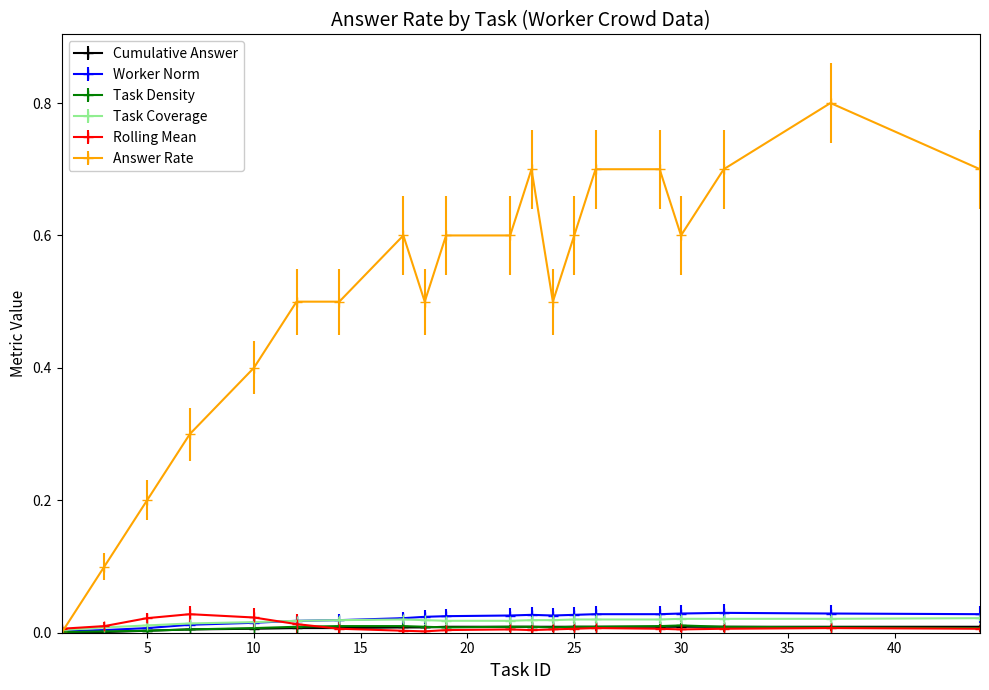

Which series has the largest total across all categories?

Answer Rate